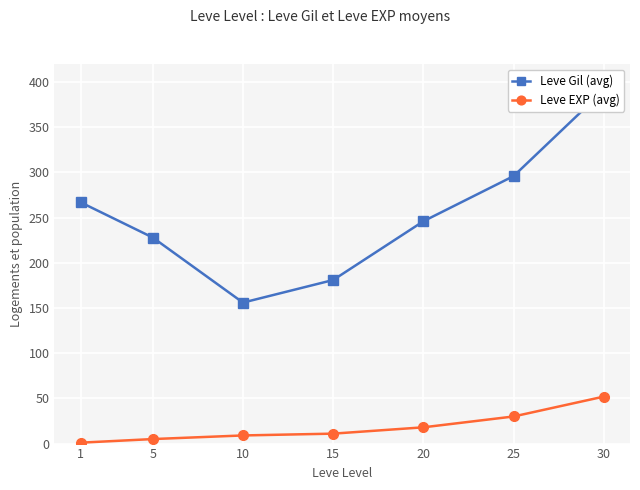

How many data points in Leve Gil (avg) are less than 246?

3